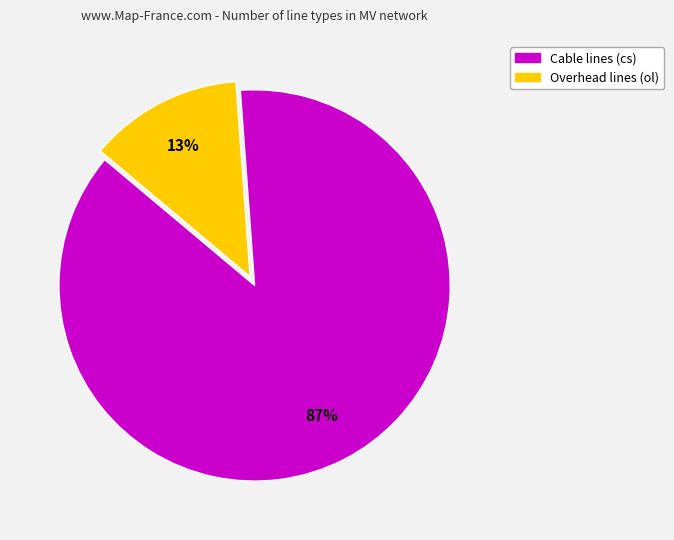

Is there any slice that represents more than half of the pie?

Yes